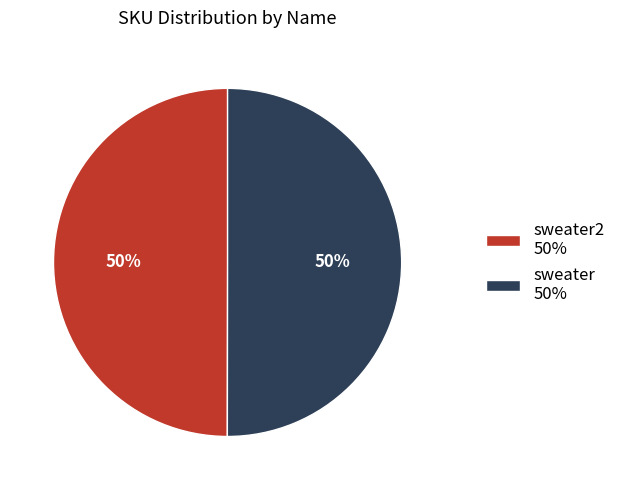

How many slices are in this pie chart?

2